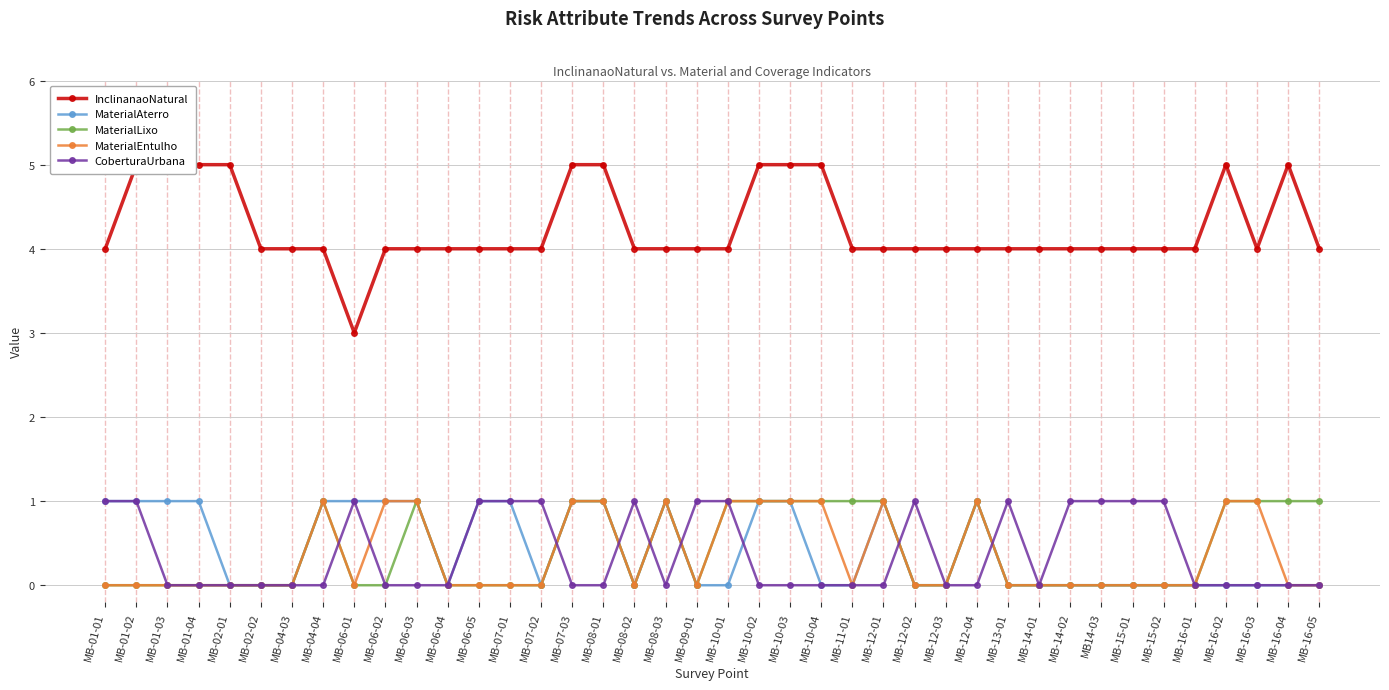

Between MB-07-03 and MB-16-01, which series saw the biggest shift?

InclinanaoNatural